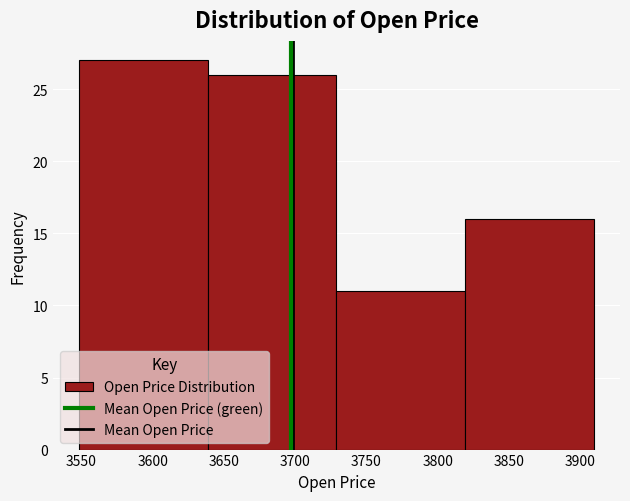

Reading left to right, list every bar in this chart as the range it spans on the x-axis followed by its height. Neither the bar edges nor the heights are printed on the chart, so give them approximately, as read against the axes.

3548.0 to 3638.5: 27
3638.5 to 3729.0: 26
3729.0 to 3819.5: 11
3819.5 to 3910.0: 16